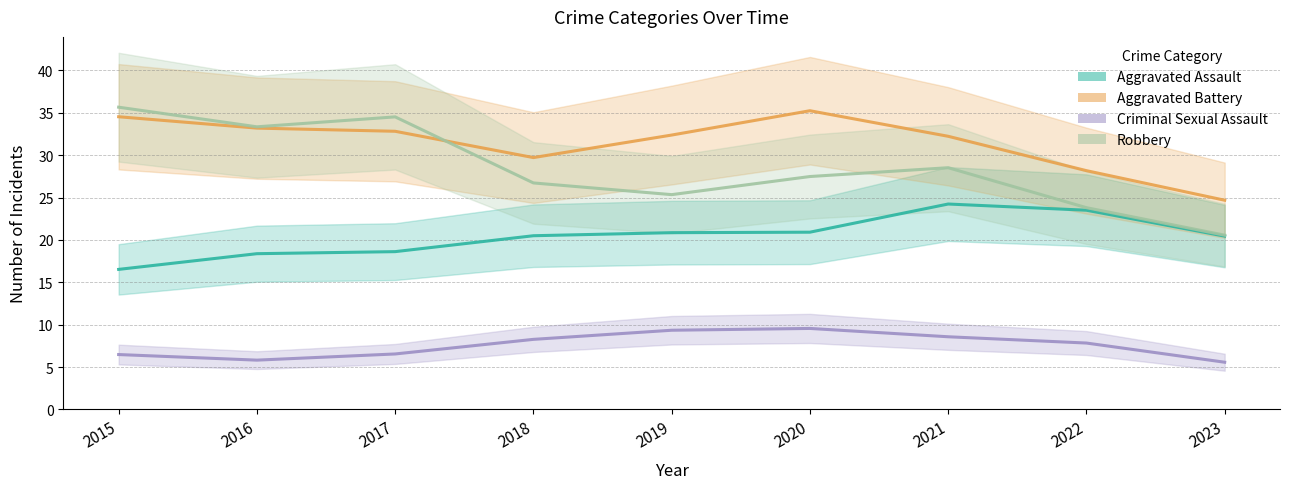

The Aggravated Assault series shows 18.4 at 2016. True or false?

True